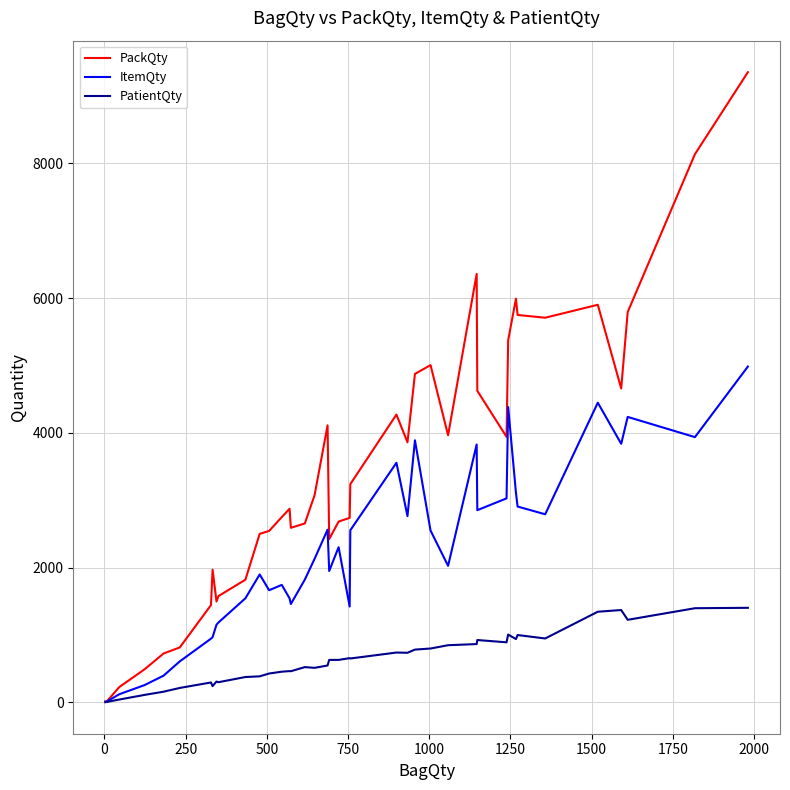

Which series has the largest range (max minus min)?

PackQty